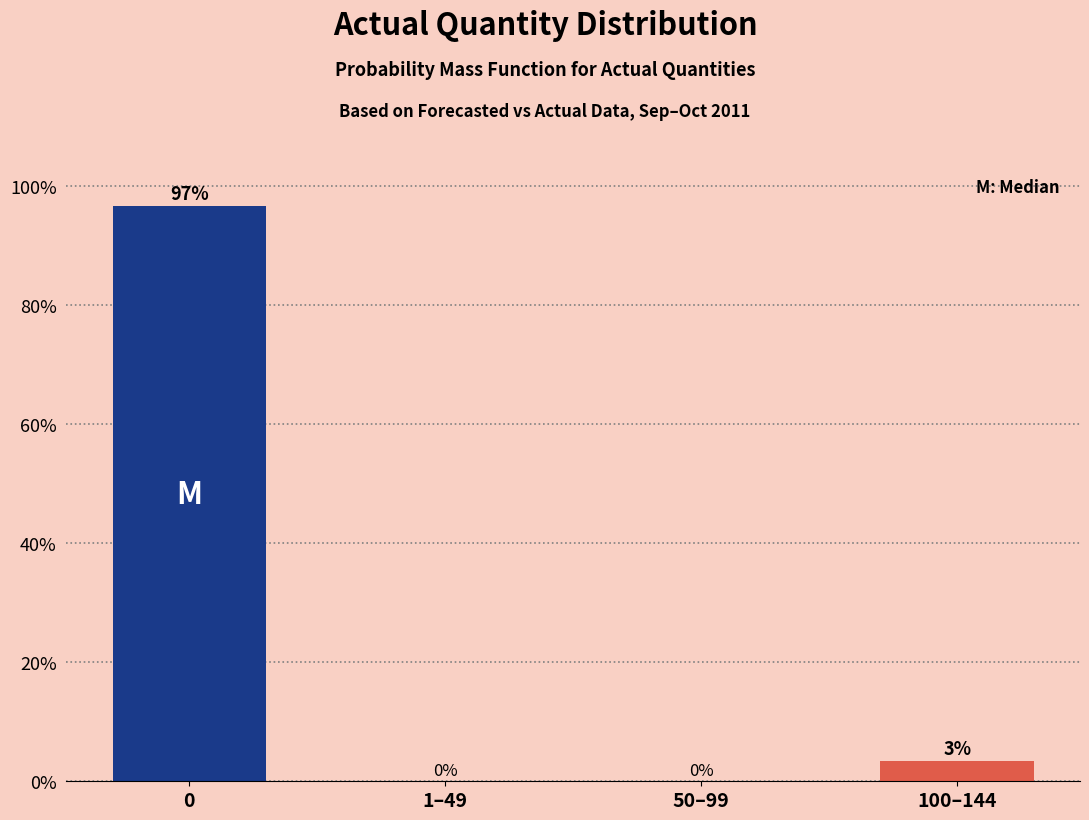

Read the value at 0.

96.6